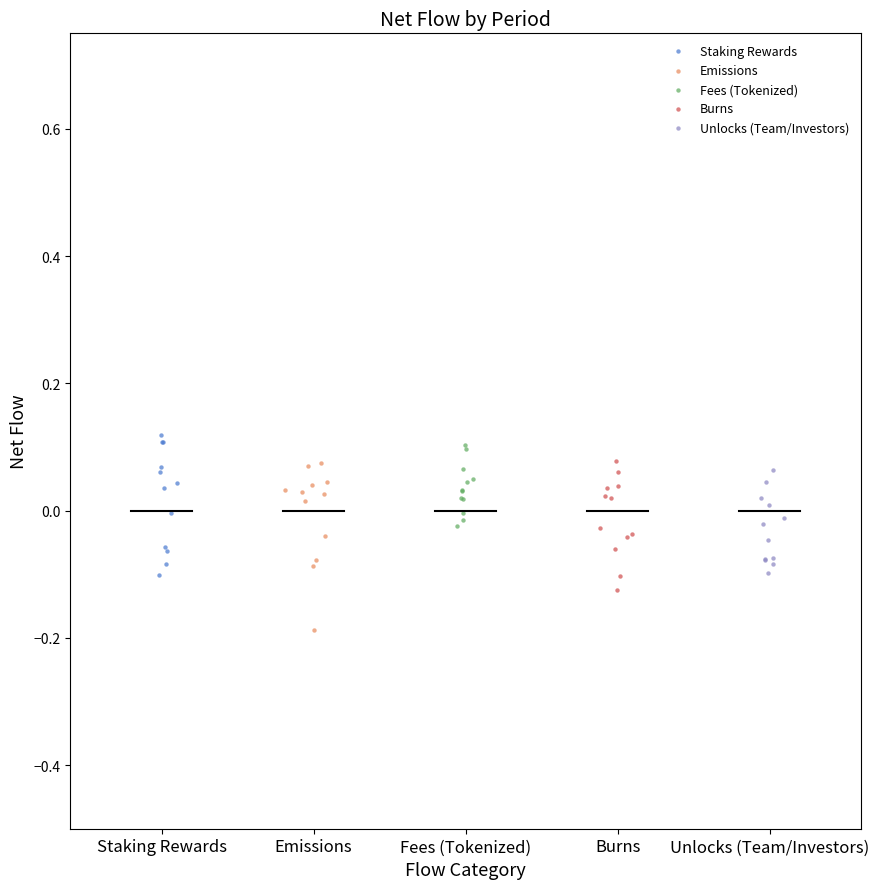

Which series has the largest Y range (max minus min)?

Emissions